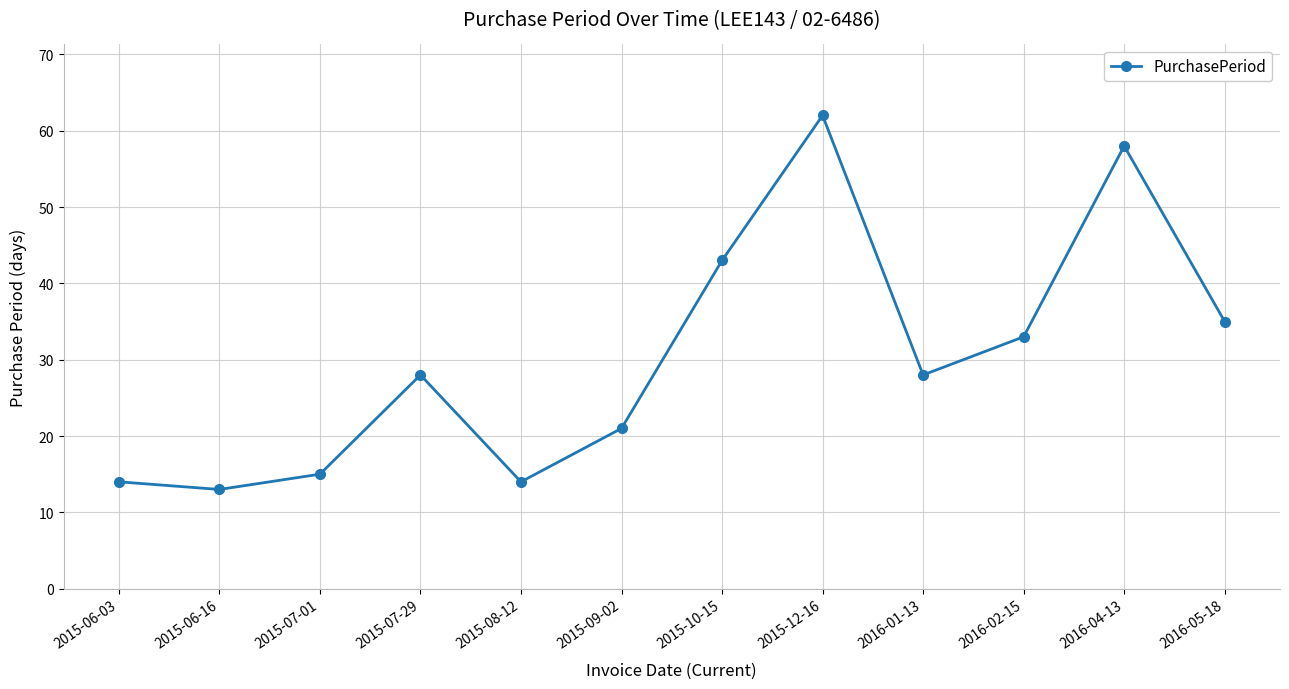

How many lines are shown in the chart?

1